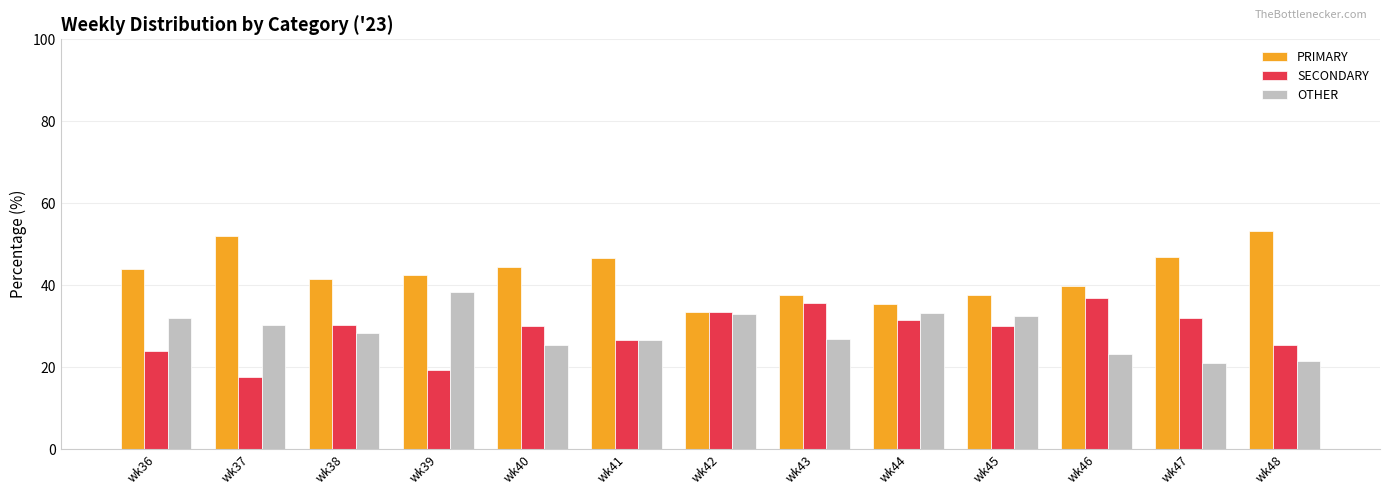

What is the value of the SECONDARY bar at the 13th from the left?

25.3